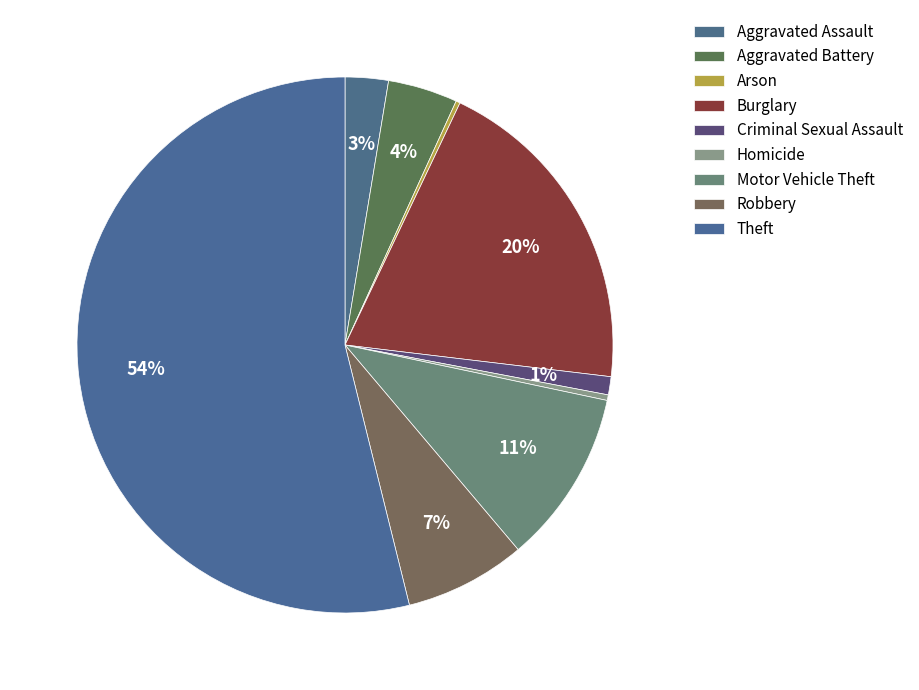

What percentage is the Robbery slice, to the nearest percent?

7%